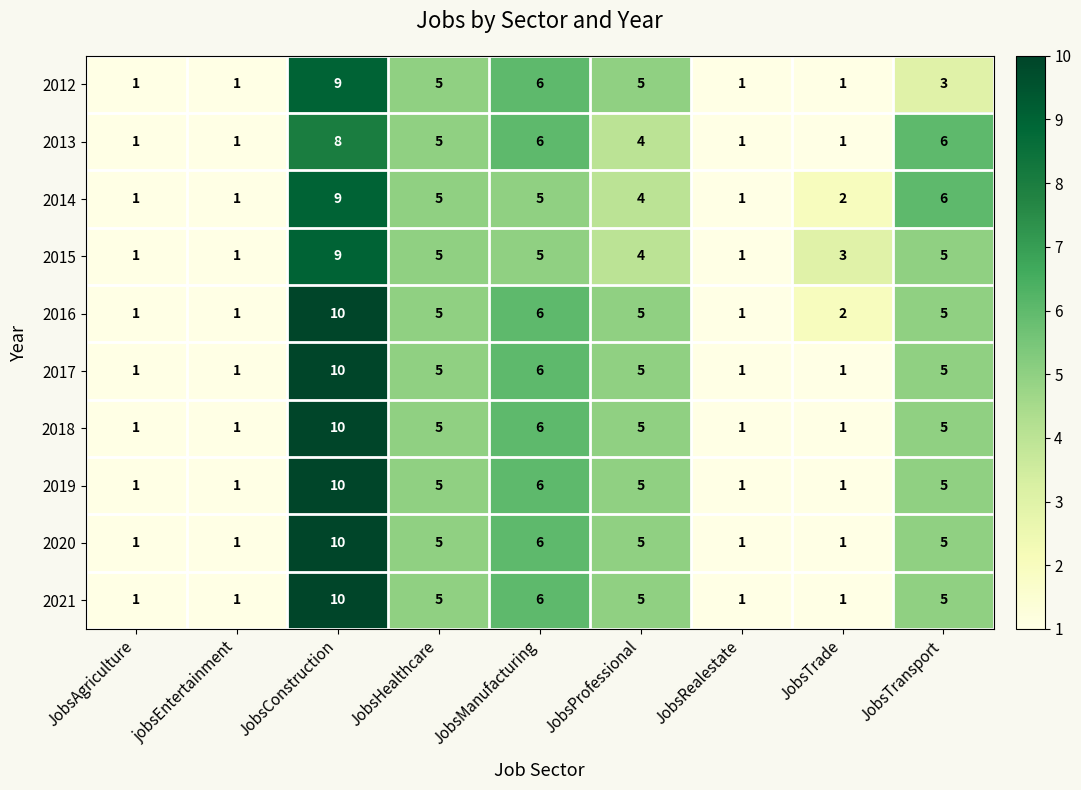

At how many categories does at least one series exceed 2?

6